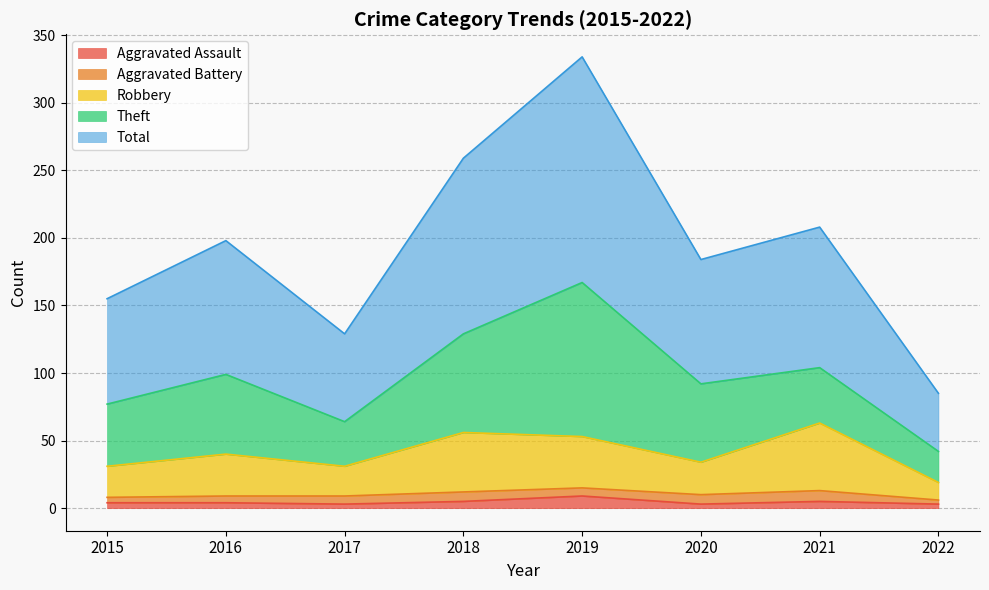

The Aggravated Assault series shows 3 at 2020. True or false?

True